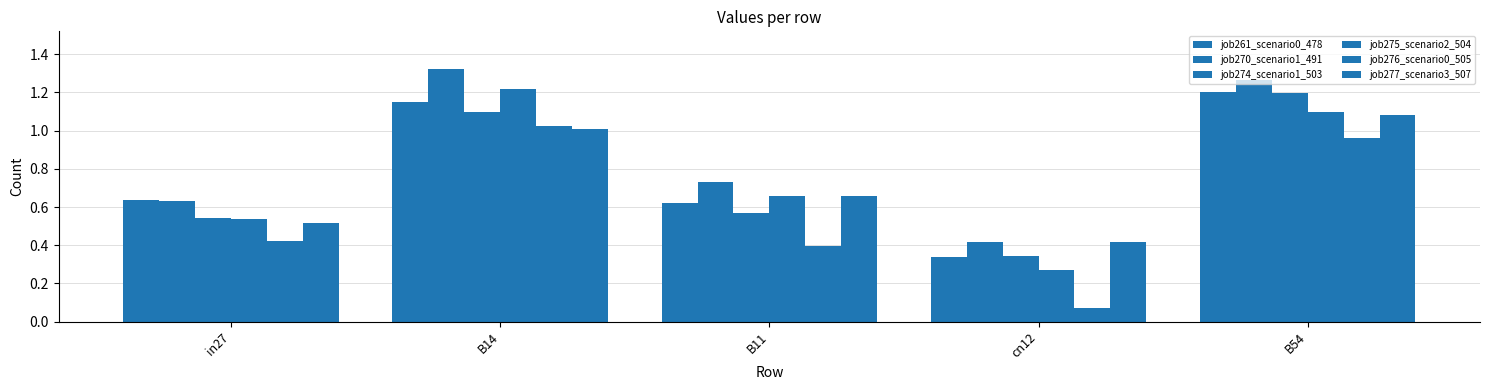

Reading right to left, what are all the values shown in this chart?

job261_scenario0_478: B54=1.2	cn12=0.3	B11=0.6	B14=1.2	in27=0.6
job270_scenario1_491: B54=1.3	cn12=0.4	B11=0.7	B14=1.3	in27=0.6
job274_scenario1_503: B54=1.2	cn12=0.3	B11=0.6	B14=1.1	in27=0.5
job275_scenario2_504: B54=1.1	cn12=0.3	B11=0.7	B14=1.2	in27=0.5
job276_scenario0_505: B54=1.0	cn12=0.1	B11=0.4	B14=1.0	in27=0.4
job277_scenario3_507: B54=1.1	cn12=0.4	B11=0.7	B14=1.0	in27=0.5